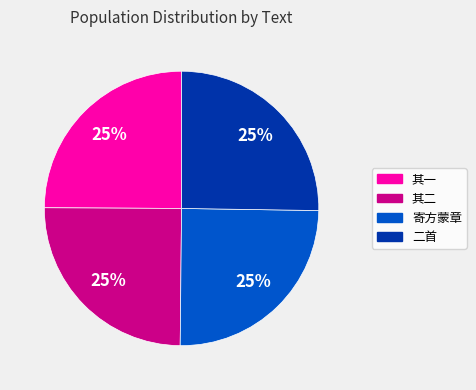

To the nearest percent, what is the average slice percentage?

25%